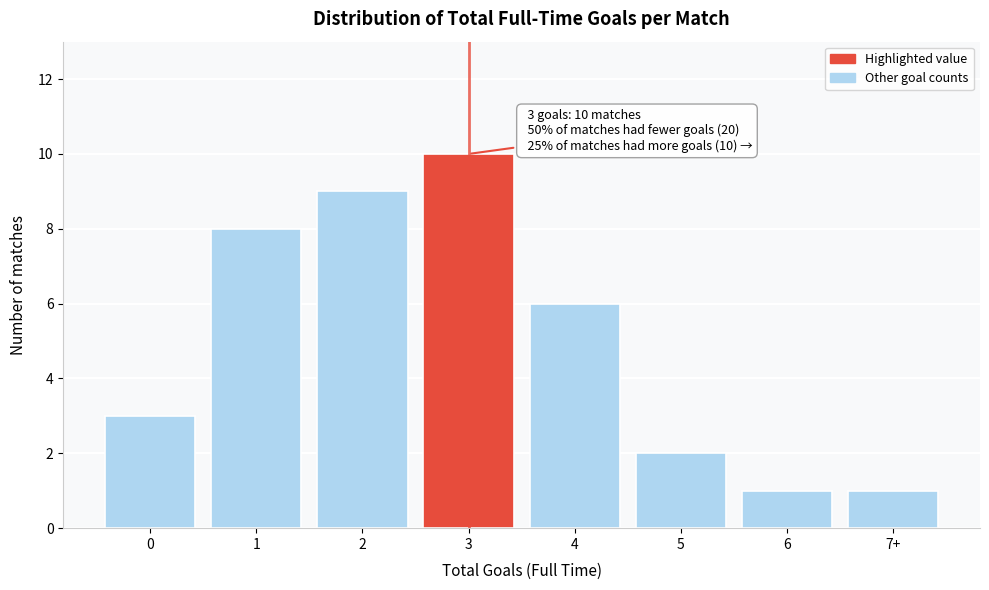

Reading right to left, list all the values displayed in this chart.

1	1	2	6	10	9	8	3